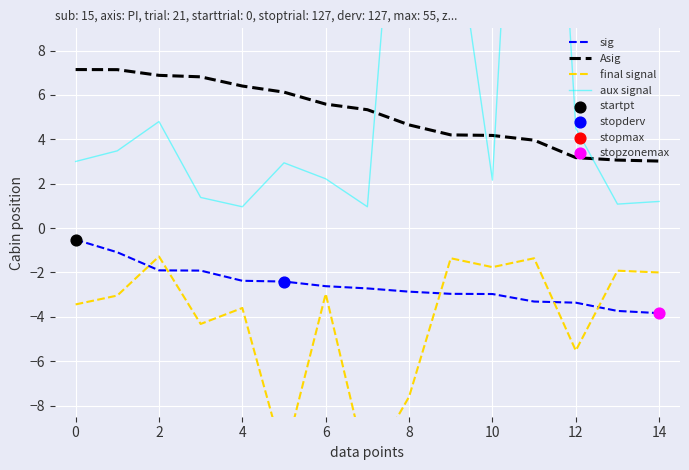

At how many categories does at least one series exceed -6?

15